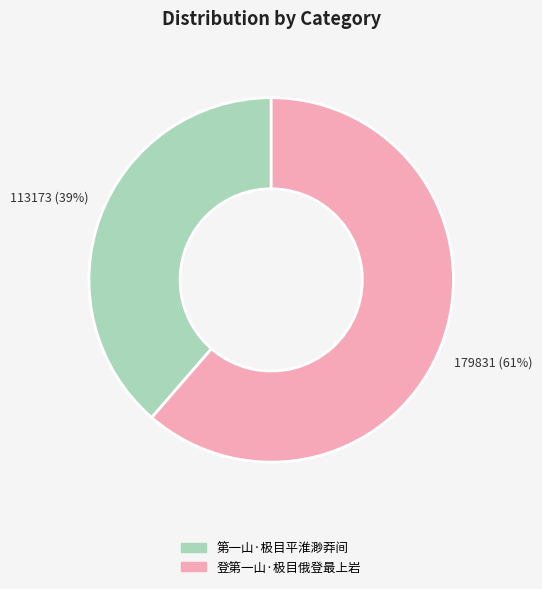

Rank the categories by value from highest to lowest.

登第一山·极目俄登最上岩, 第一山·极目平淮渺莽间